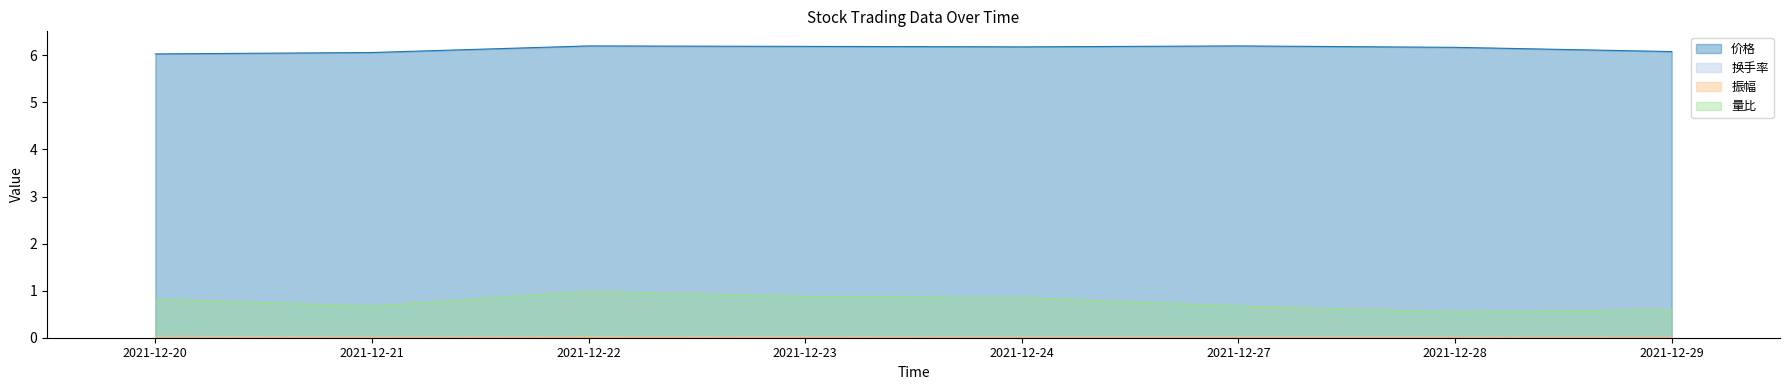

Does the chart have visible grid lines?

No